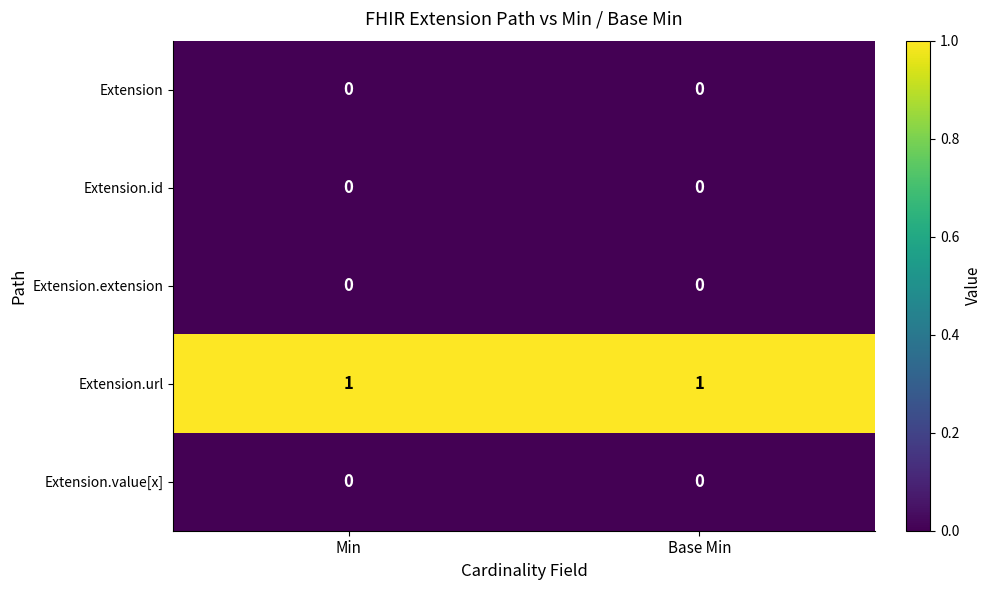

The value of Extension.extension at Min is 0. True or false?

True